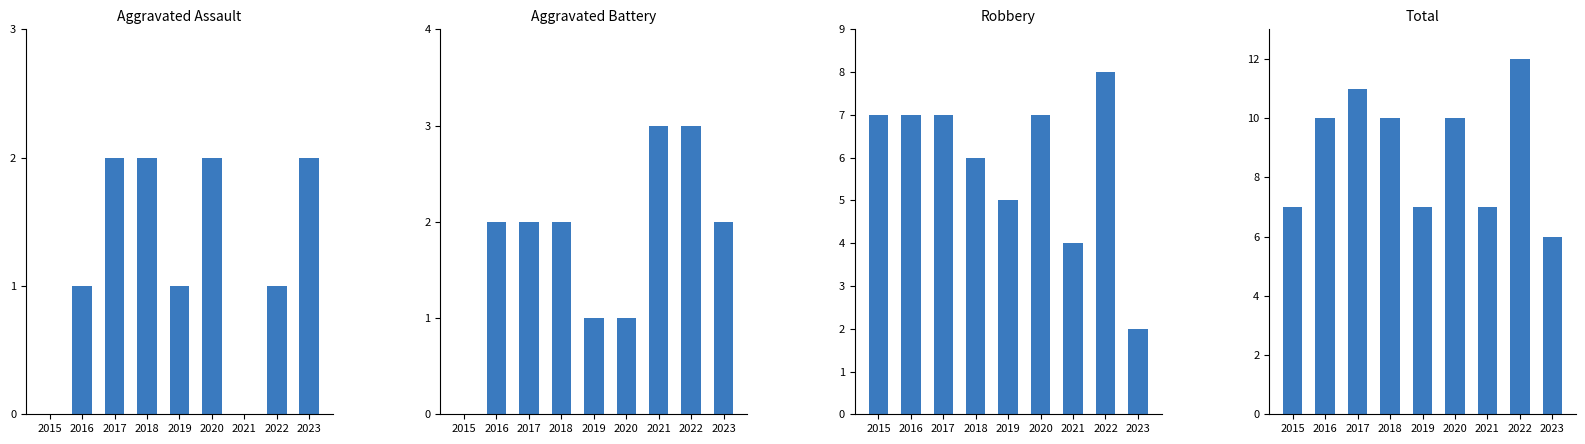

At which category is the sum across all series the highest?

2022